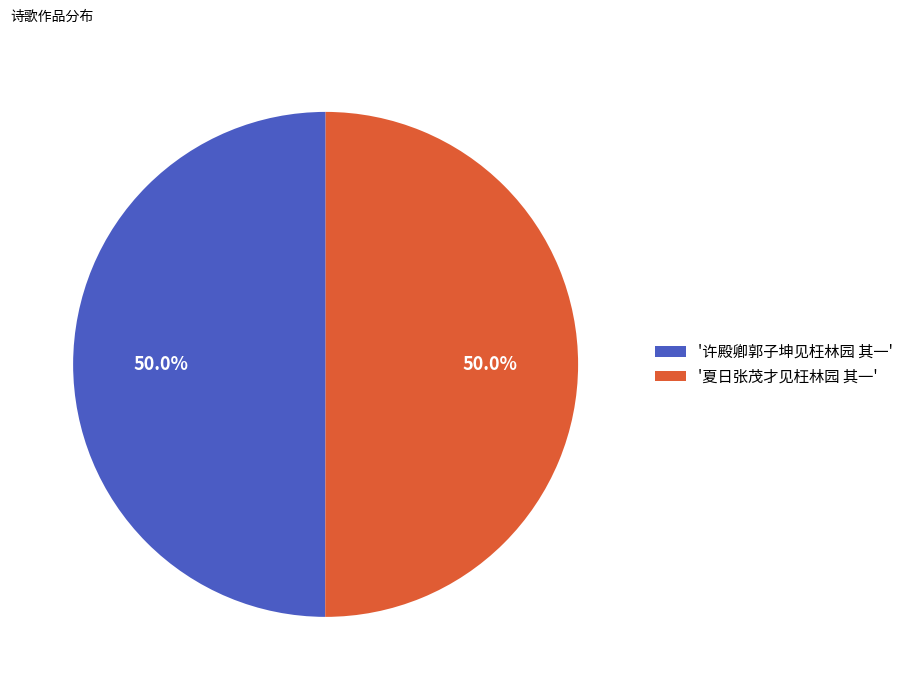

What portion of the pie excludes '夏日张茂才见枉林园 其一'?

50.0%